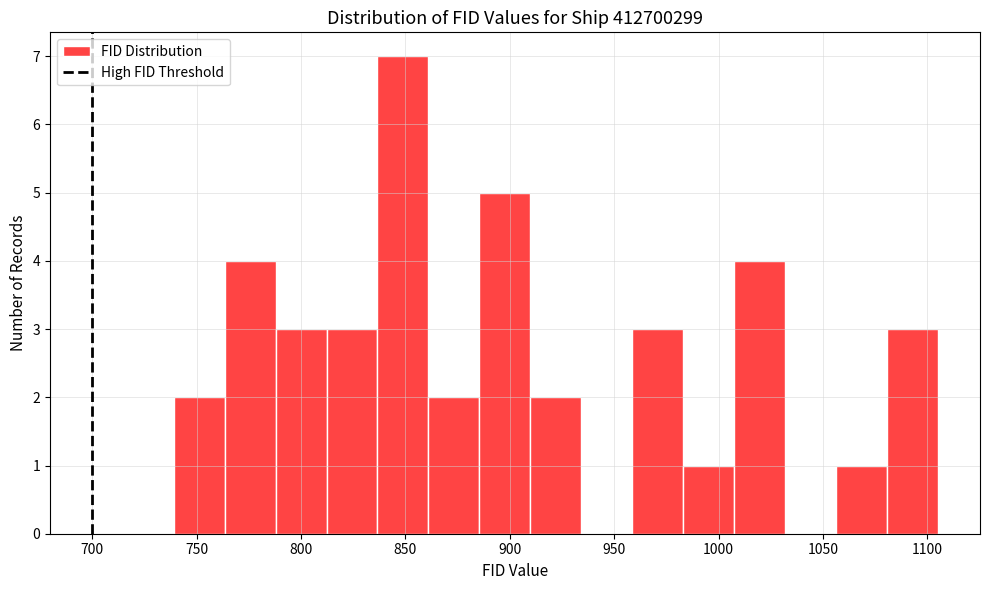

Reading left to right, transcribe this chart: for each bar, give the range it covers on the x-axis and its height. Neither the bar edges nor the heights are printed on the chart, so give them approximately, as read against the axes.

740 to 765: 2
765 to 790: 4
790 to 810: 3
810 to 835: 3
835 to 860: 7
860 to 885: 2
885 to 910: 5
910 to 935: 2
935 to 960: 0
960 to 985: 3
985 to 1005: 1
1005 to 1030: 4
1030 to 1055: 0
1055 to 1080: 1
1080 to 1105: 3